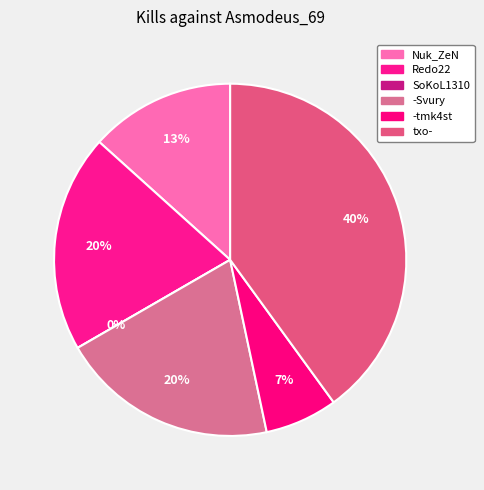

To the nearest percent, what is the average slice percentage?

17%